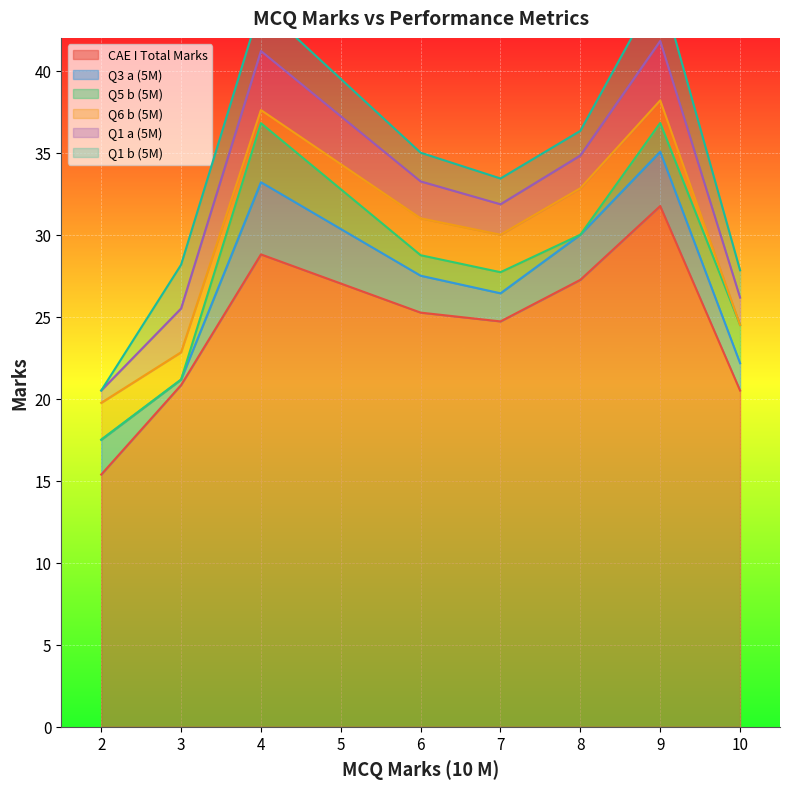

At which label is Q1 b (5M) closest to 2?

4